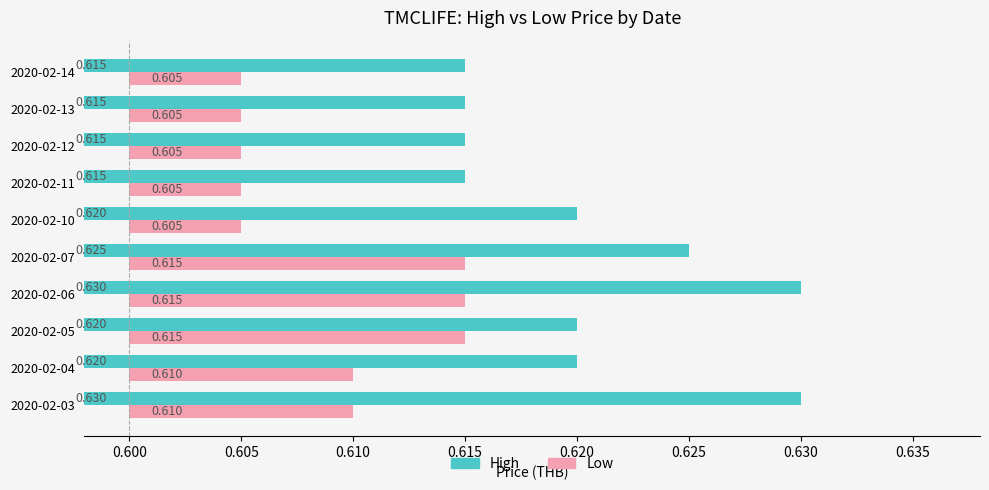

Is the value of high at 2020-02-12 greater than the value of low at 2020-02-11?

Yes